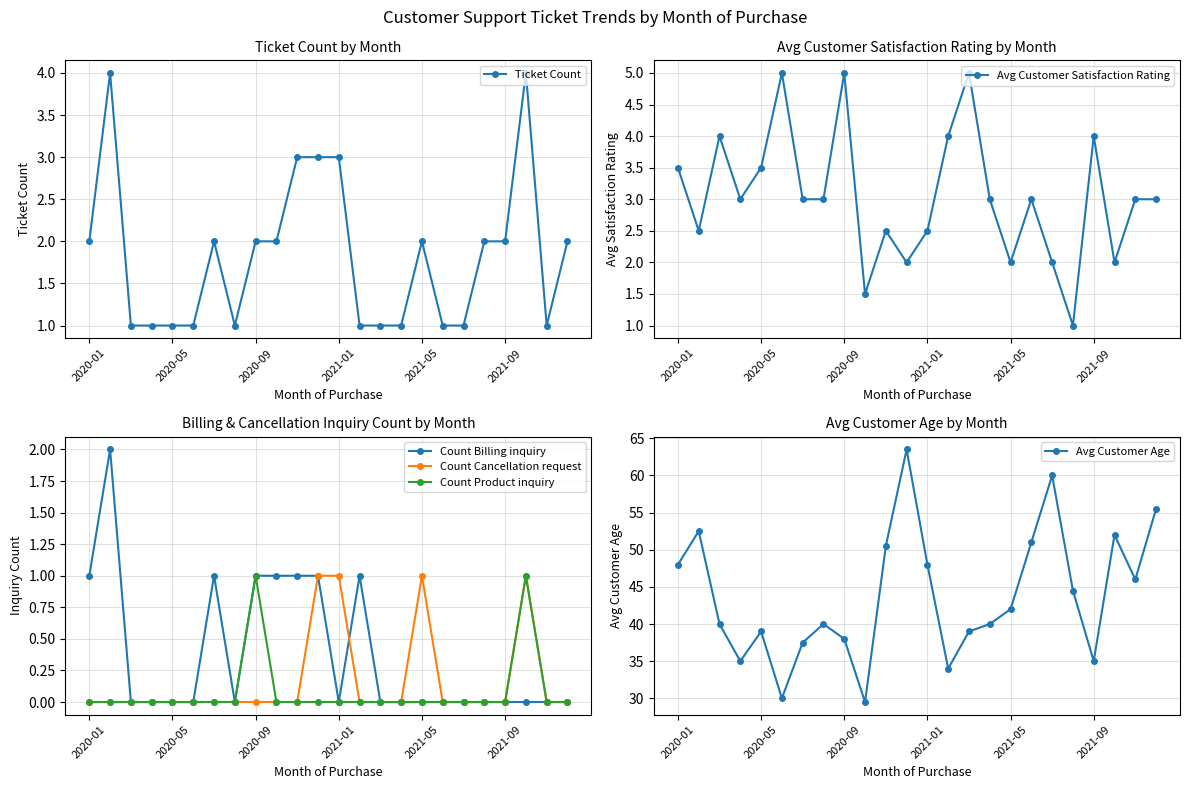

At which label is Count Billing inquiry closest to 1?

2020-01